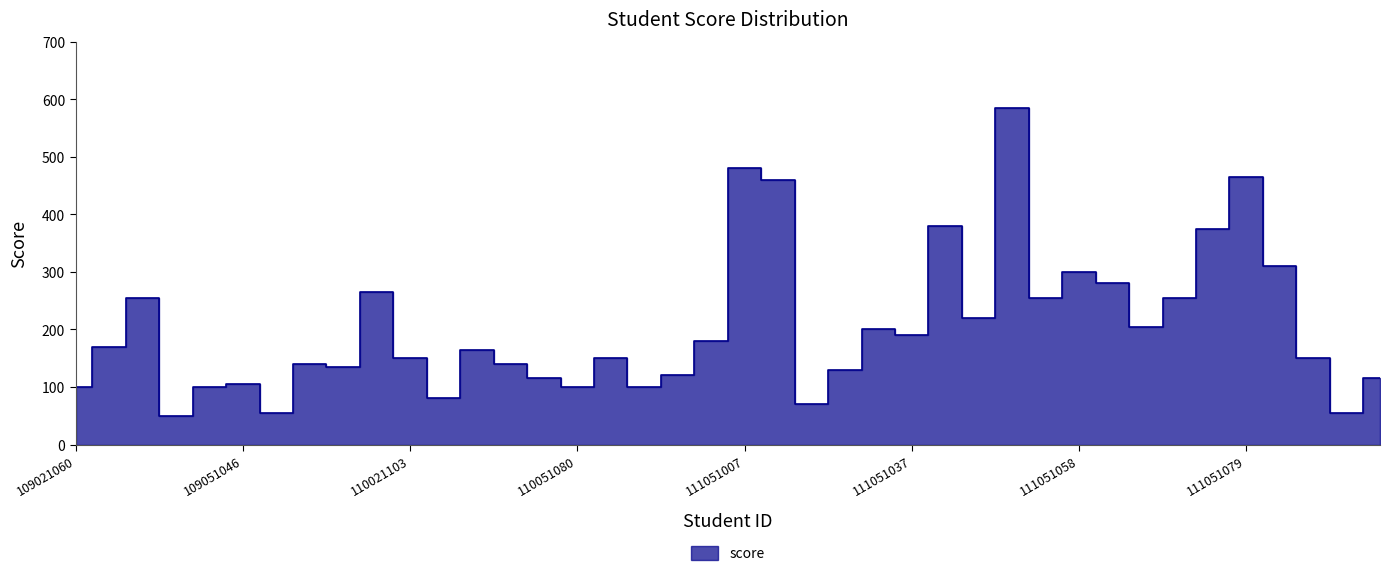

What is the difference between the second highest and minimum values?

430